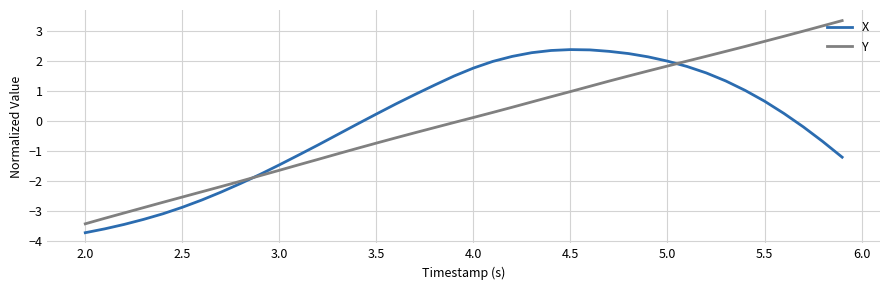

What is the maximum value shown in the chart?

3.3